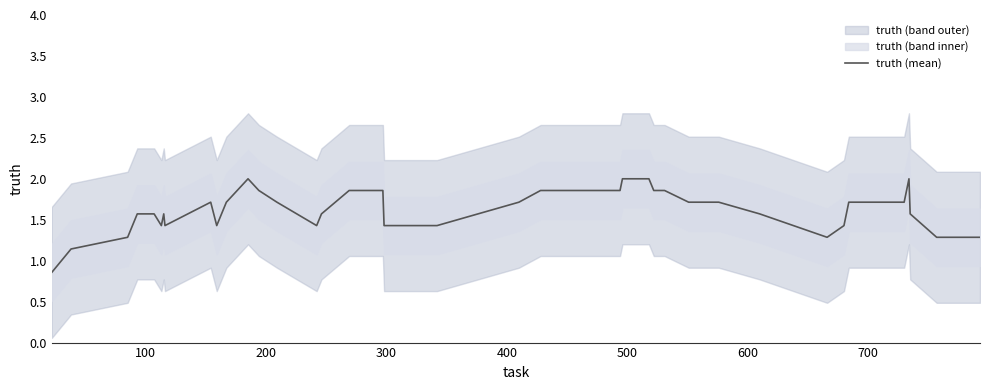

What is the maximum value for truth (mean)?

2.0